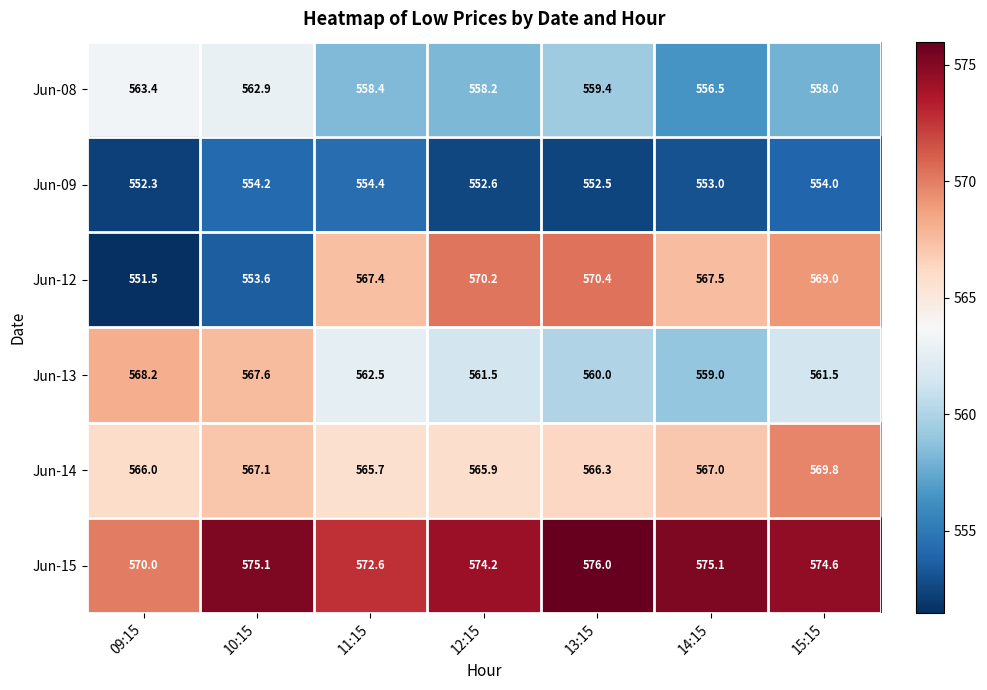

Which category has the lowest value across all series?

09:15